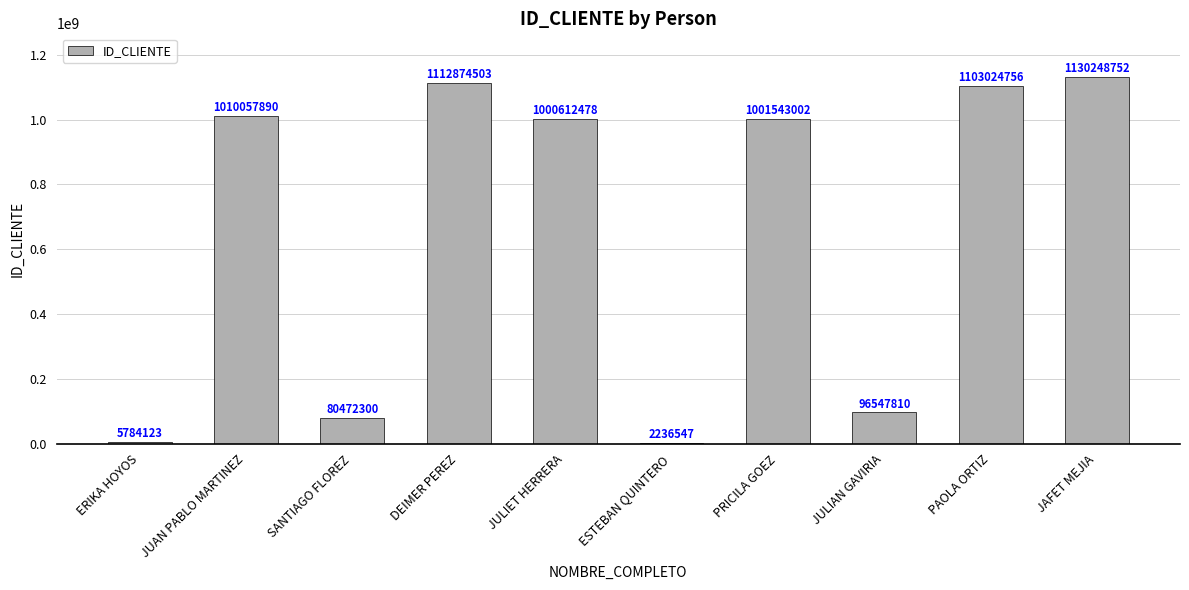

What is the change in value from JULIET HERRERA to ESTEBAN QUINTERO?

-998375931